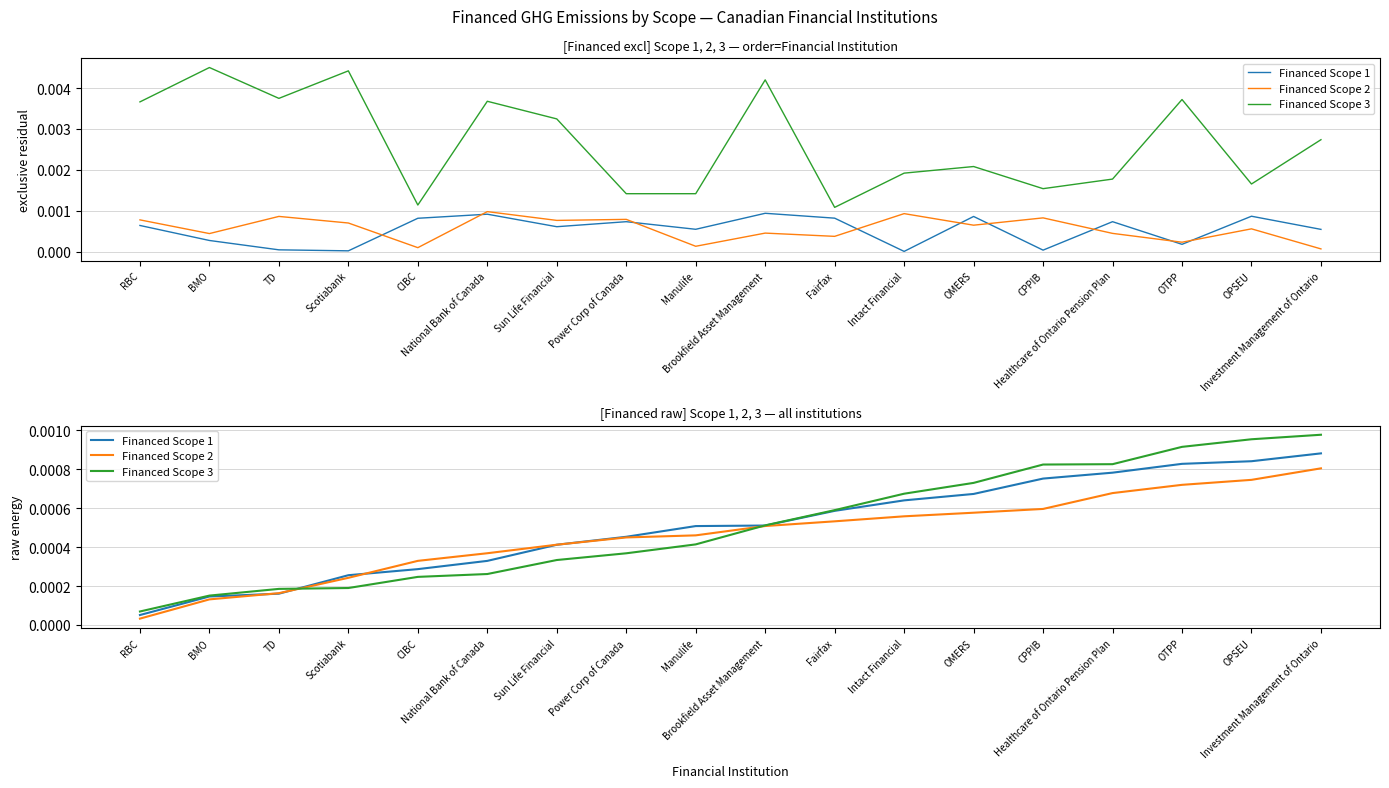

Which category has the highest value in the Financed Scope 1 series?

Investment Management of Ontario